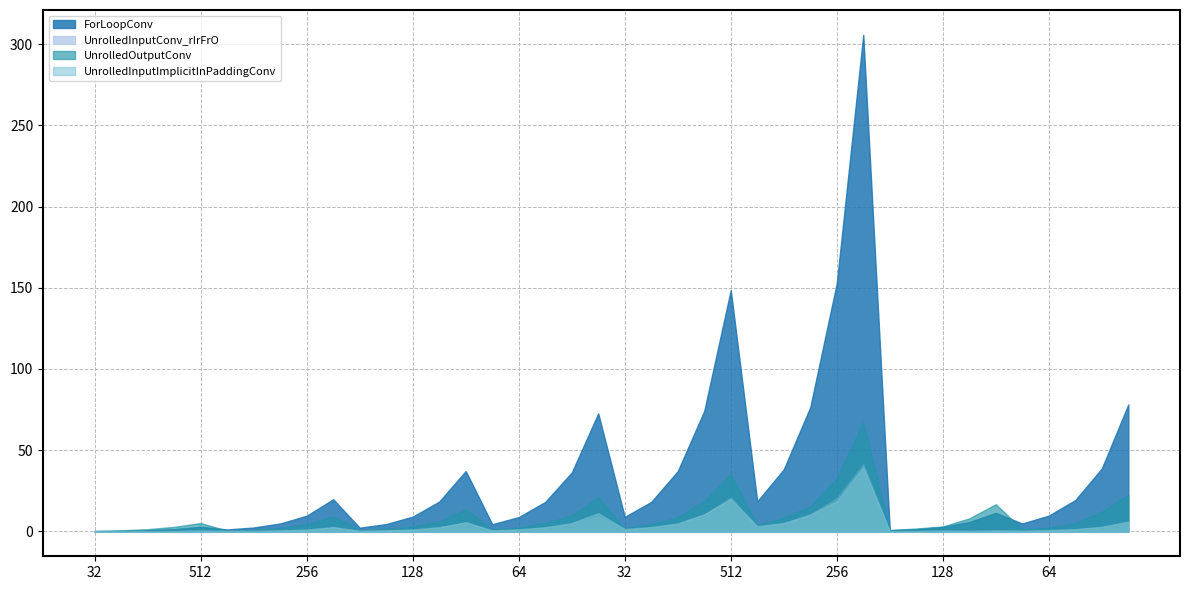

List the series in order of their peak value, highest first.

ForLoopConv, UnrolledOutputConv, UnrolledInputConv_rIrFrO, UnrolledInputImplicitInPaddingConv